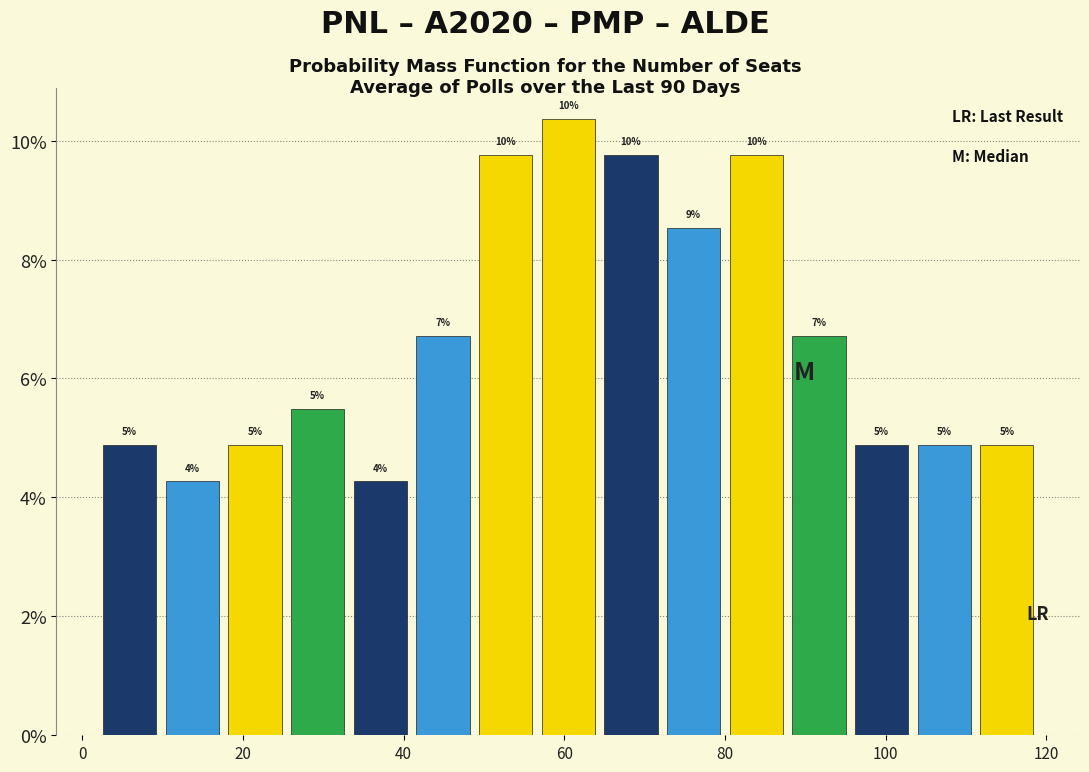

Read against the x-axis, roughly where is the centre of the tallest bar?

60